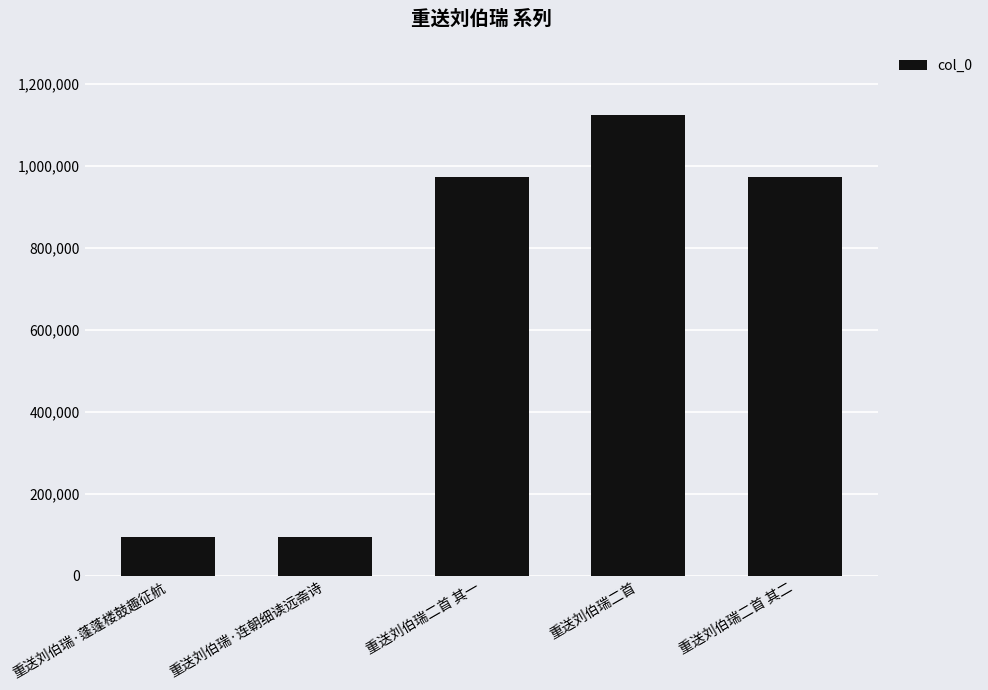

Are the bars horizontal?

No